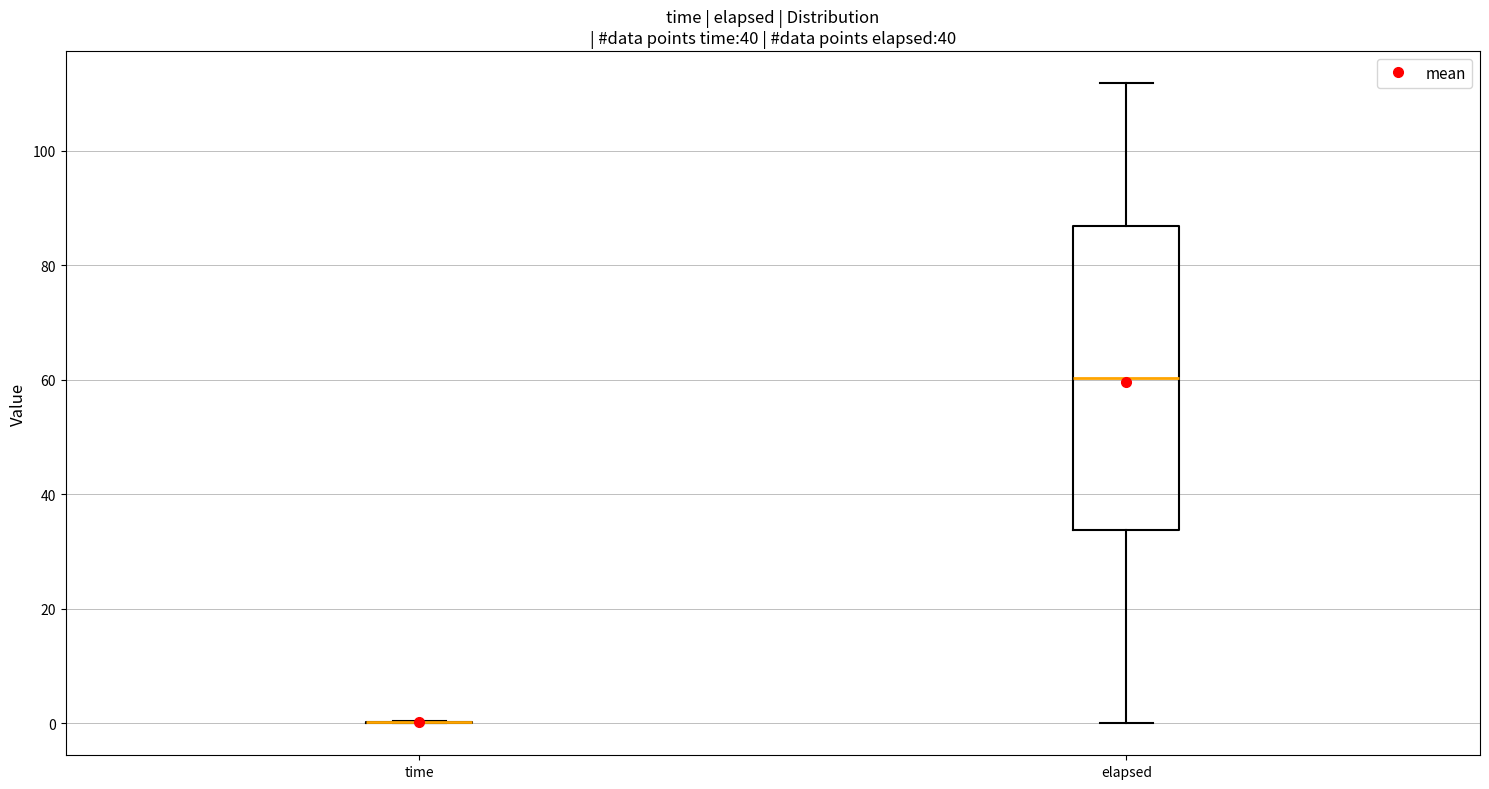

Where is the lower edge of the box for elapsed on the y-axis? The values are not printed on the chart, so give them approximately, as read against the axis.

34